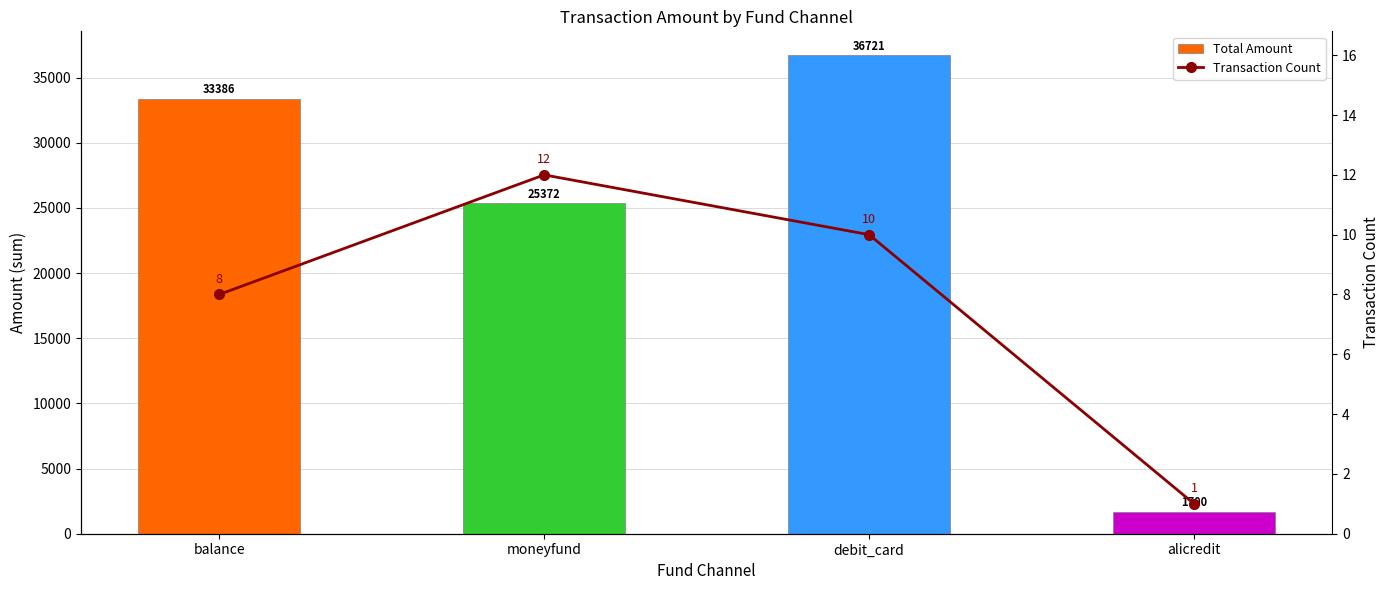

Reading left to right, list all the values displayed in this chart.

Total Amount: balance=33386.0	moneyfund=25372.0	debit_card=36720.9	alicredit=1700.0
Transaction Count: balance=8.0	moneyfund=12.0	debit_card=10.0	alicredit=1.0